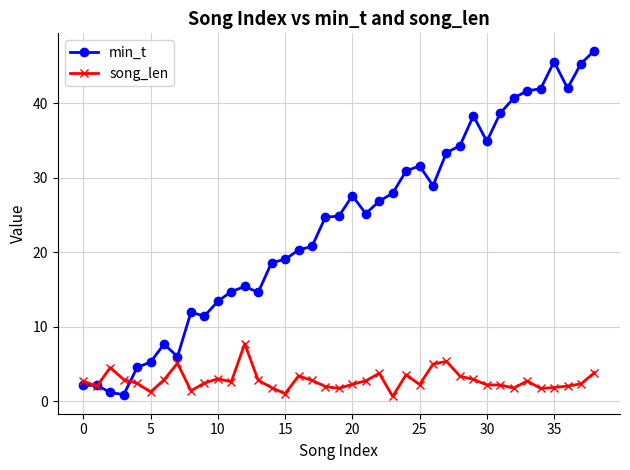

Rank the series by their maximum value, from lowest to highest.

song_len, min_t